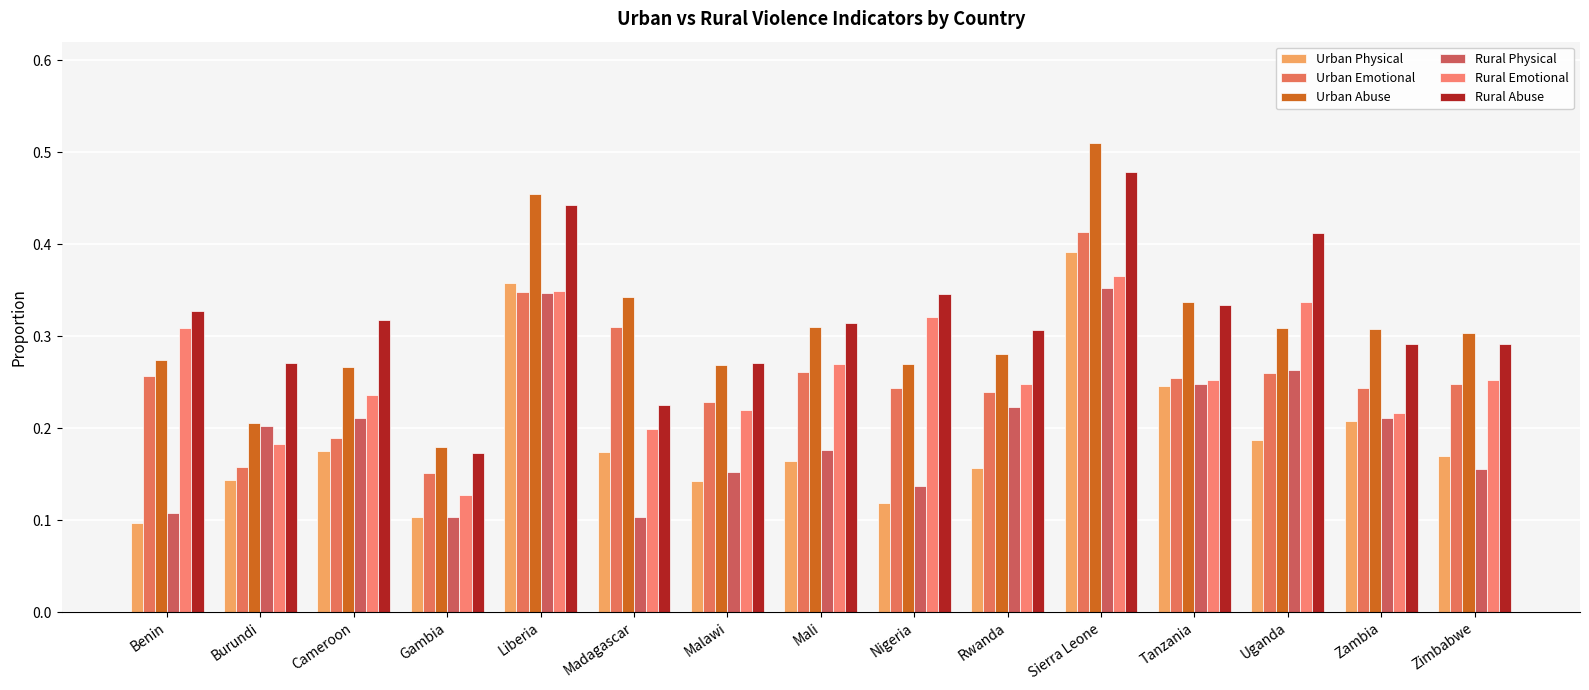

What is the value of the Urban Physical bar at the 1st from the left?

0.1